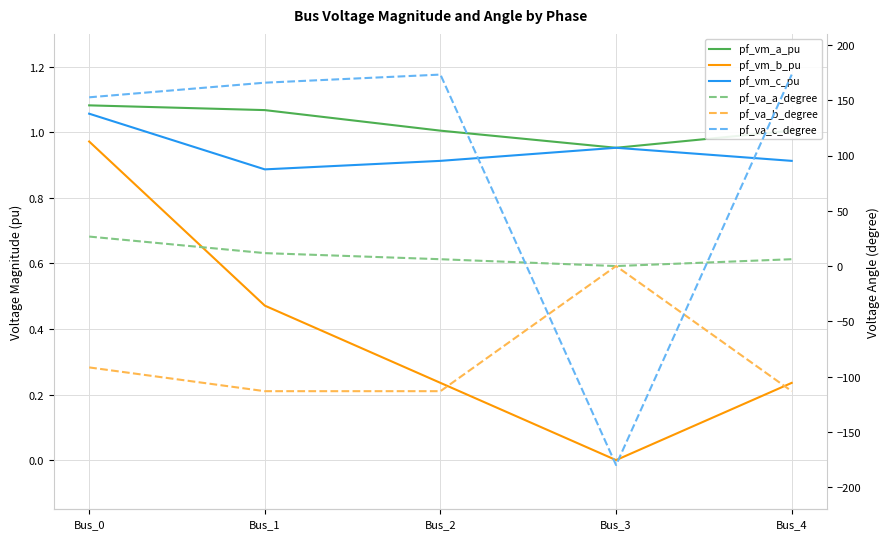

Does the chart have visible grid lines?

Yes